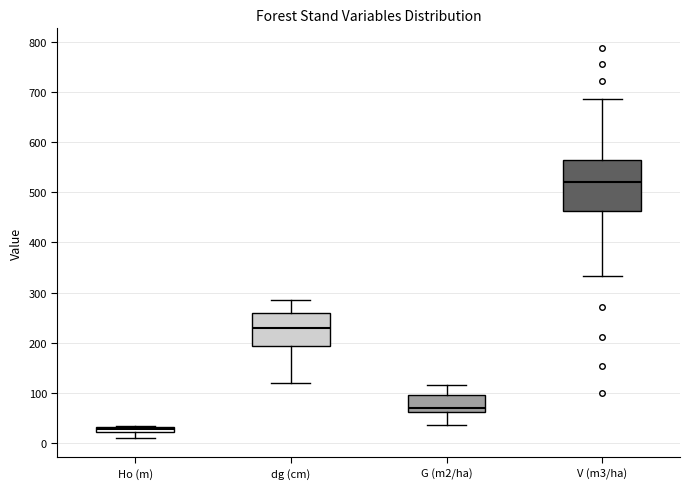

Which box is the tallest, from its lower edge to its upper edge?

V (m3/ha)